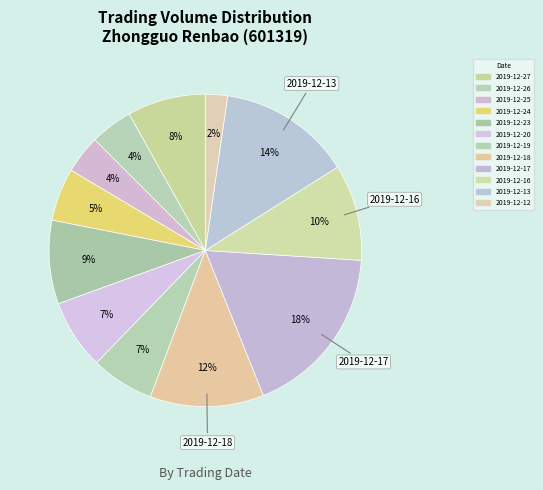

Which category has the biggest portion of the pie?

2019-12-17